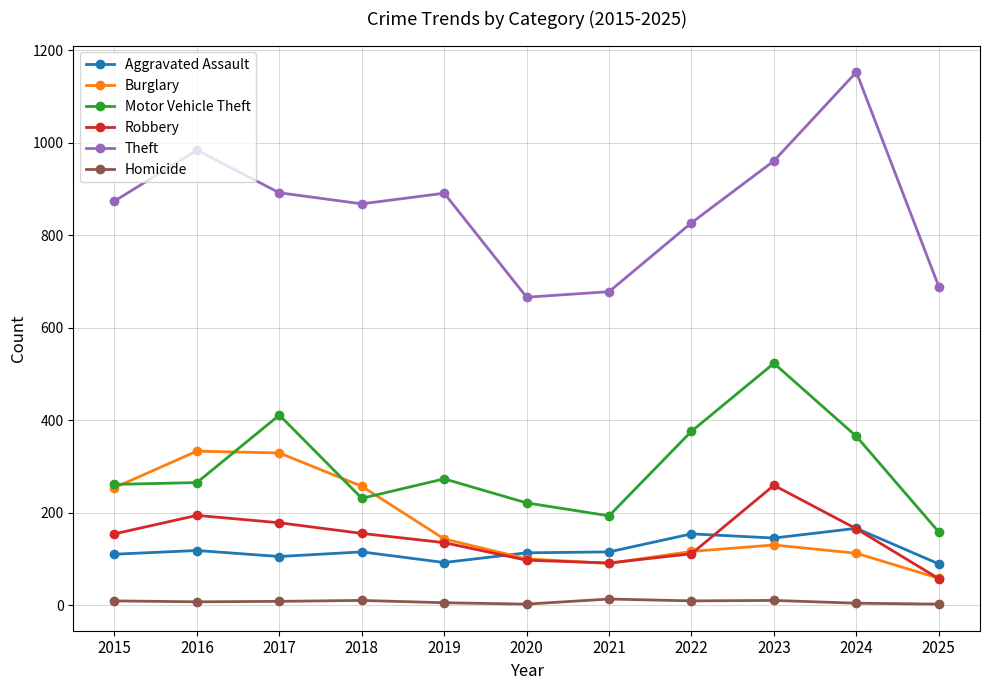

What is the difference between the maximum and minimum values in the Homicide series?

11